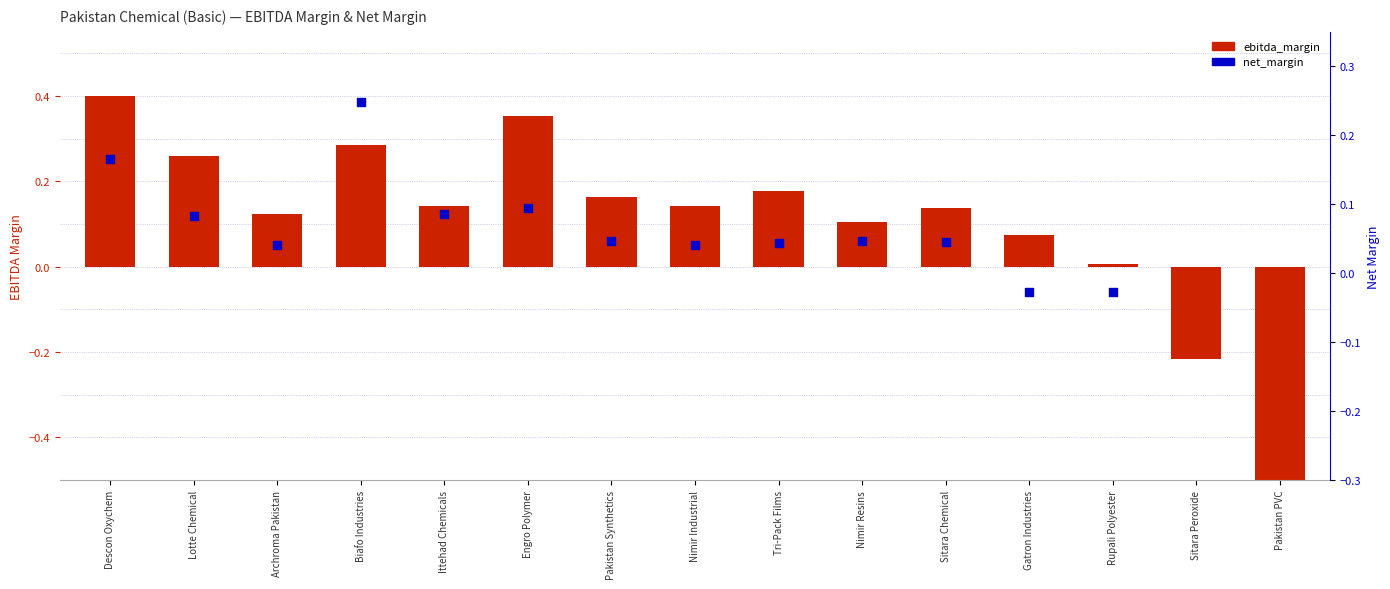

Which series reaches the minimum Y coordinate?

ebitda_margin